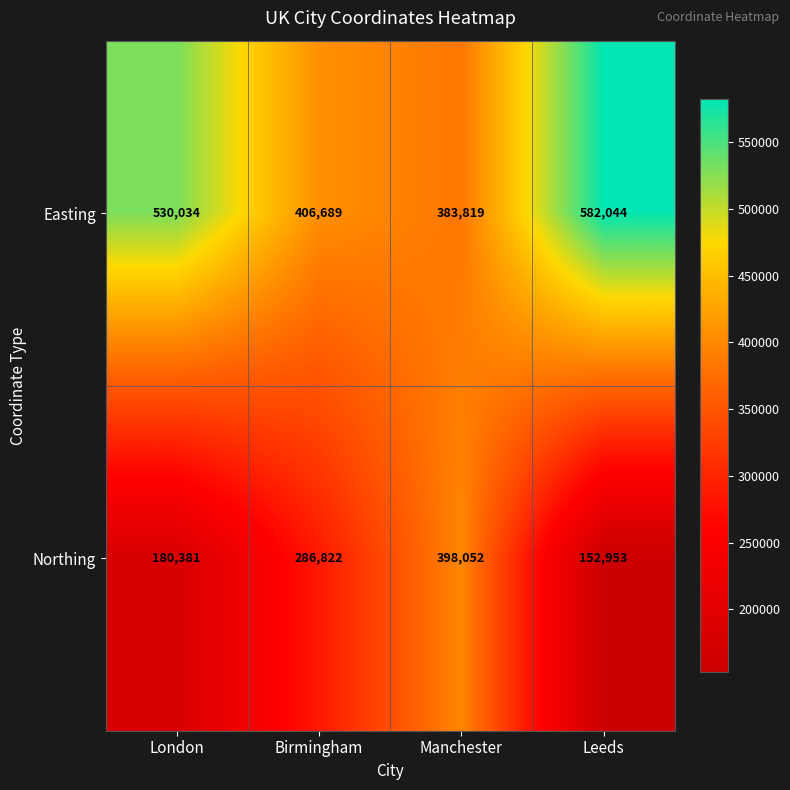

Rank the series by their average value, from highest to lowest.

Easting, Northing